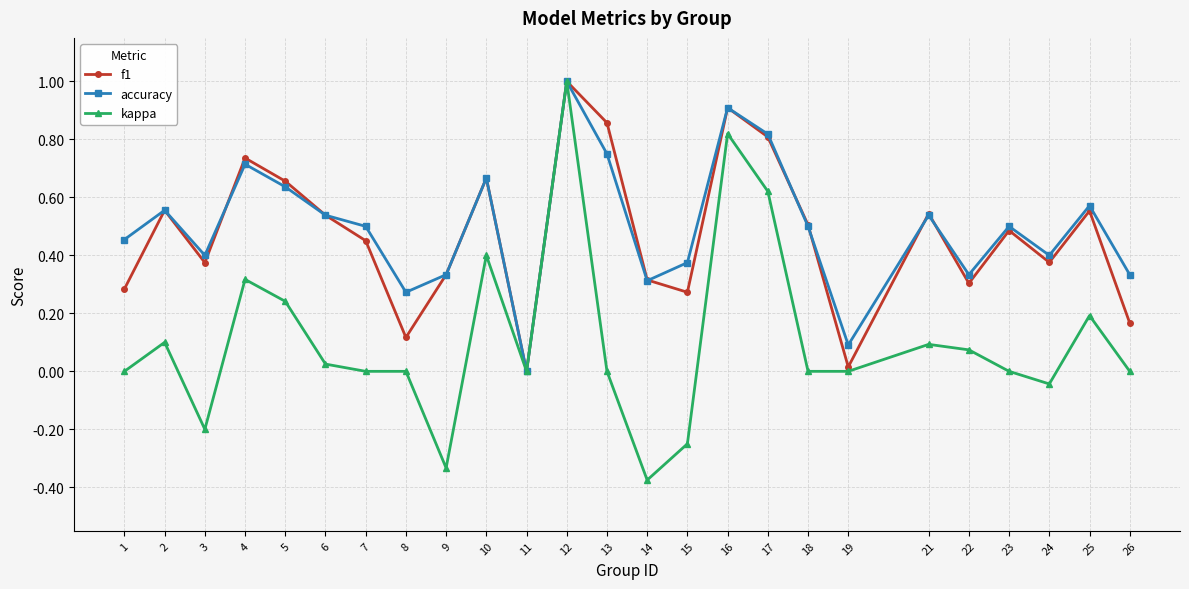

True or false: kappa has a value of 0.0 at 18.

True